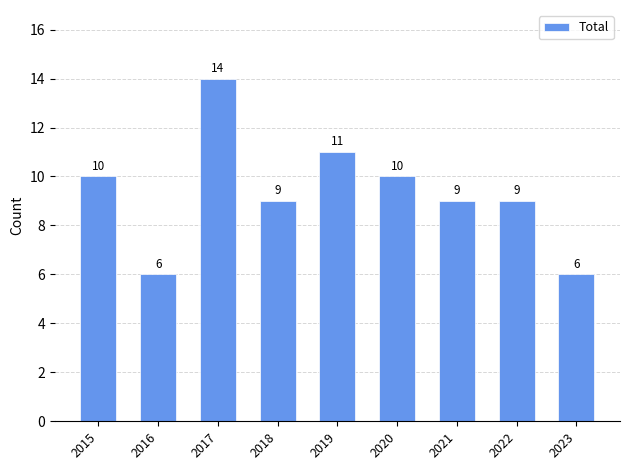

Where does the data first go above 9?

2015